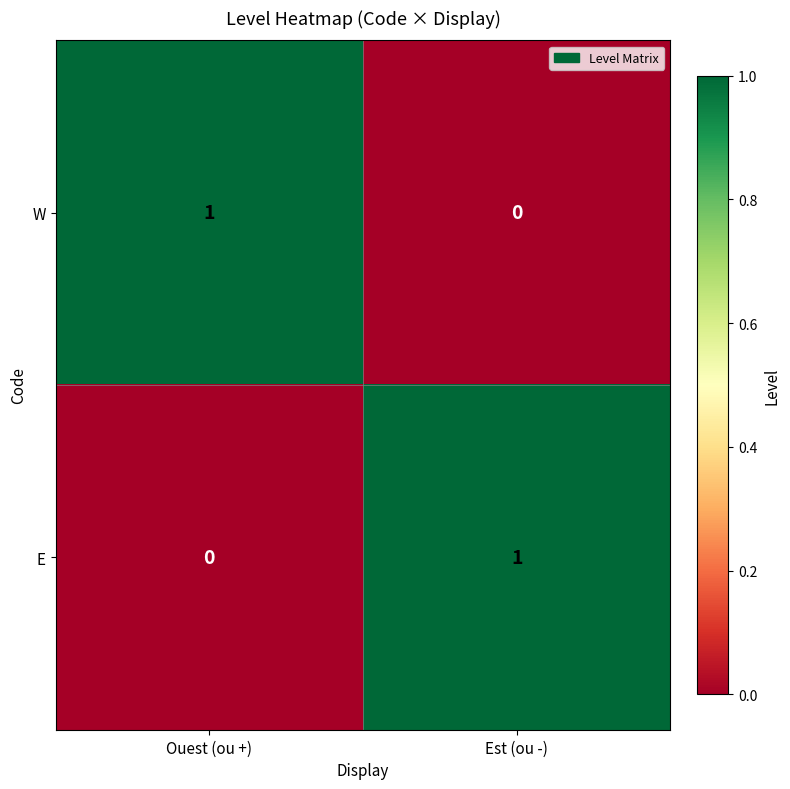

Reading right to left, transcribe all the data shown in this chart.

W: 0	1
E: 1	0